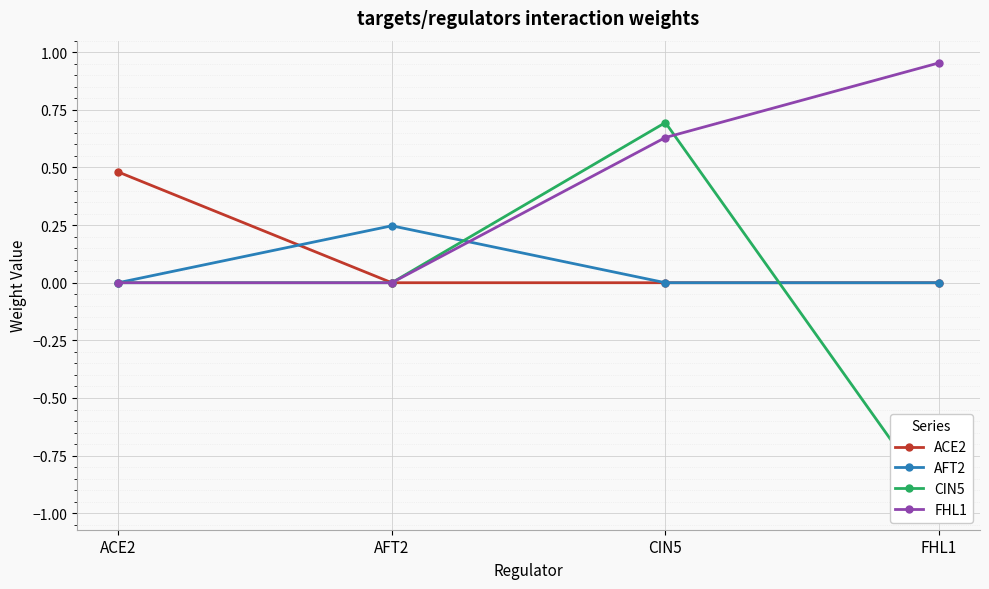

Which series ends up on top after the final intersection of CIN5 and AFT2?

AFT2